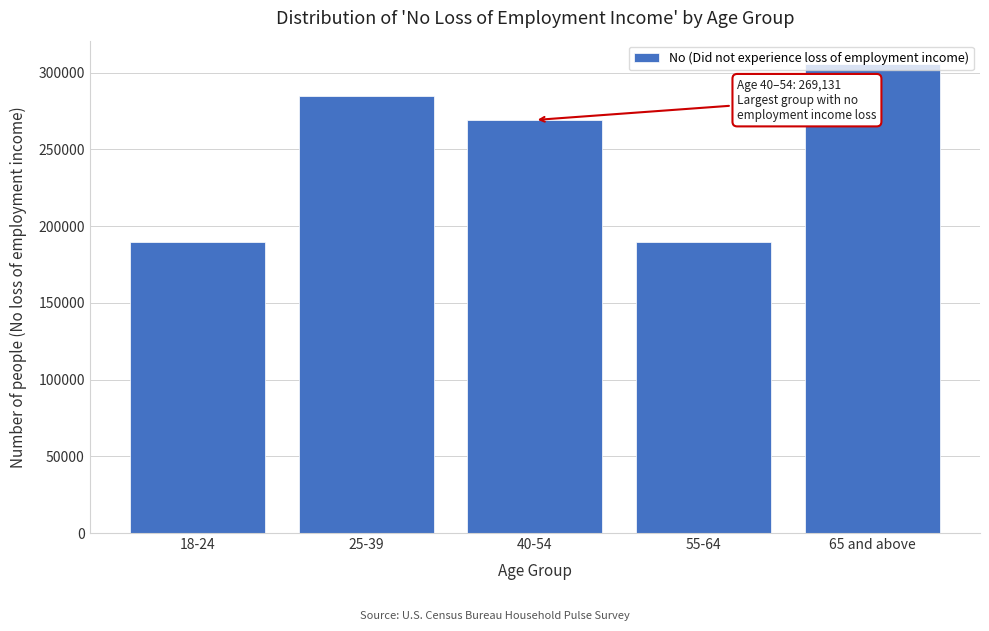

At which label is the value closest to 247582?

40-54